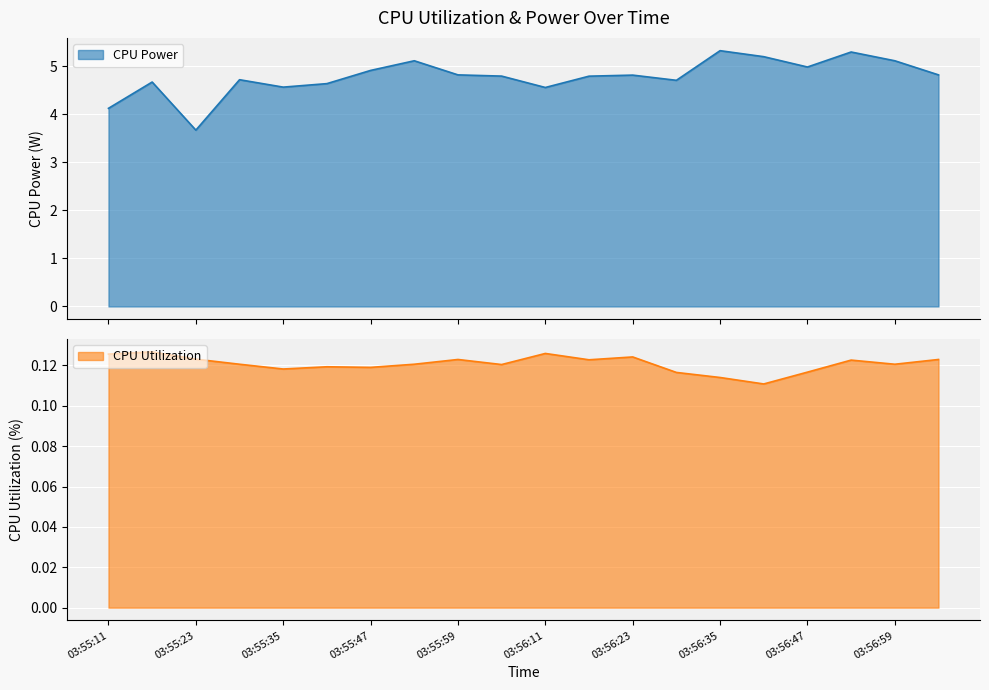

What position from the left is 03:56:35?

15